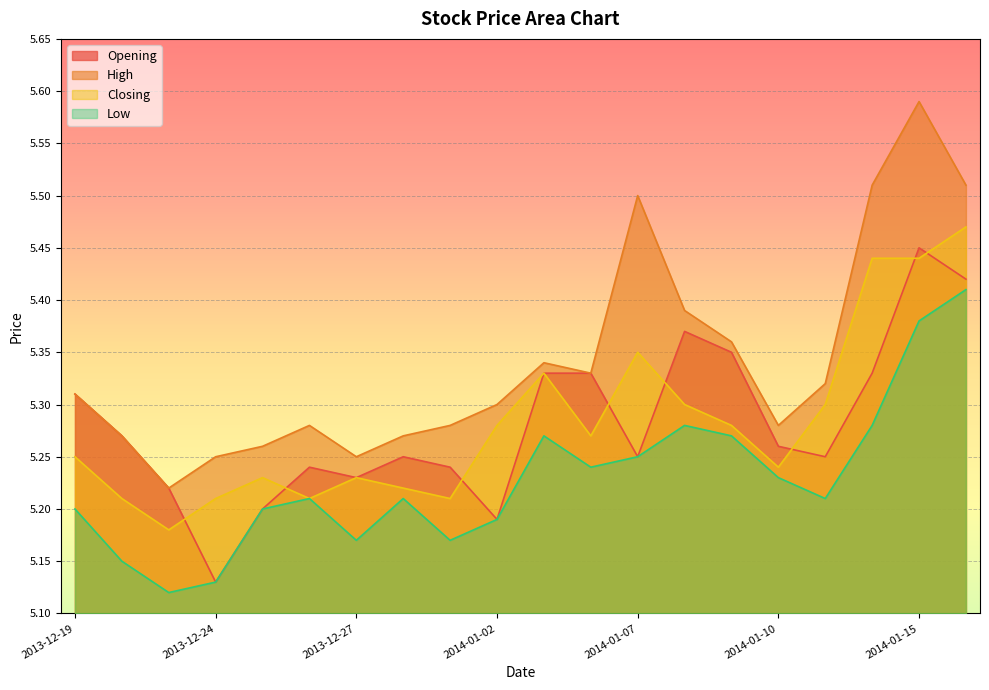

Reading left to right, what are all the values shown in this chart?

Opening: 2013-12-19=5.3	2013-12-20=5.3	2013-12-23=5.2	2013-12-24=5.1	2013-12-25=5.2	2013-12-26=5.2	2013-12-27=5.2	2013-12-30=5.2	2013-12-31=5.2	2014-01-02=5.2	2014-01-03=5.3	2014-01-06=5.3	2014-01-07=5.2	2014-01-08=5.4	2014-01-09=5.3	2014-01-10=5.3	2014-01-13=5.2	2014-01-14=5.3	2014-01-15=5.5	2014-01-16=5.4
High: 2013-12-19=5.3	2013-12-20=5.3	2013-12-23=5.2	2013-12-24=5.2	2013-12-25=5.3	2013-12-26=5.3	2013-12-27=5.2	2013-12-30=5.3	2013-12-31=5.3	2014-01-02=5.3	2014-01-03=5.3	2014-01-06=5.3	2014-01-07=5.5	2014-01-08=5.4	2014-01-09=5.4	2014-01-10=5.3	2014-01-13=5.3	2014-01-14=5.5	2014-01-15=5.6	2014-01-16=5.5
Closing: 2013-12-19=5.2	2013-12-20=5.2	2013-12-23=5.2	2013-12-24=5.2	2013-12-25=5.2	2013-12-26=5.2	2013-12-27=5.2	2013-12-30=5.2	2013-12-31=5.2	2014-01-02=5.3	2014-01-03=5.3	2014-01-06=5.3	2014-01-07=5.3	2014-01-08=5.3	2014-01-09=5.3	2014-01-10=5.2	2014-01-13=5.3	2014-01-14=5.4	2014-01-15=5.4	2014-01-16=5.5
Low: 2013-12-19=5.2	2013-12-20=5.2	2013-12-23=5.1	2013-12-24=5.1	2013-12-25=5.2	2013-12-26=5.2	2013-12-27=5.2	2013-12-30=5.2	2013-12-31=5.2	2014-01-02=5.2	2014-01-03=5.3	2014-01-06=5.2	2014-01-07=5.2	2014-01-08=5.3	2014-01-09=5.3	2014-01-10=5.2	2014-01-13=5.2	2014-01-14=5.3	2014-01-15=5.4	2014-01-16=5.4